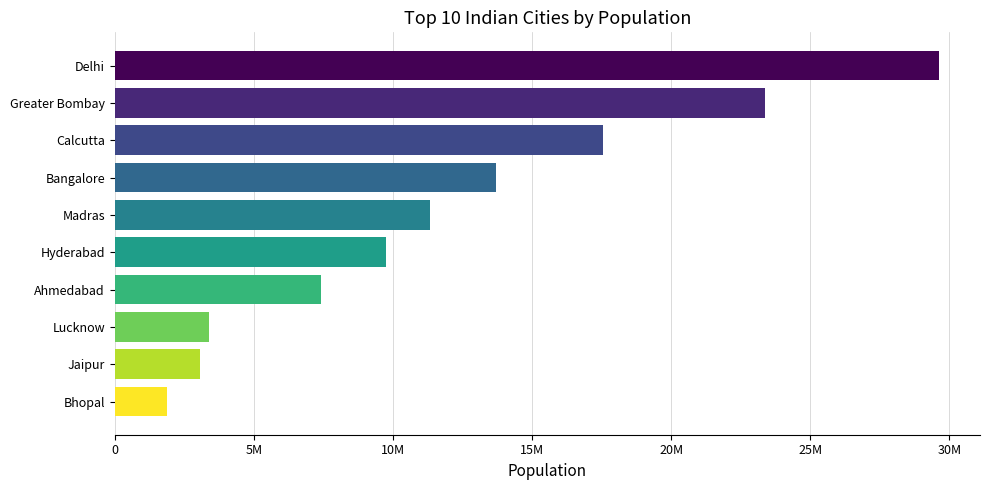

Does the chart contain any negative values?

No